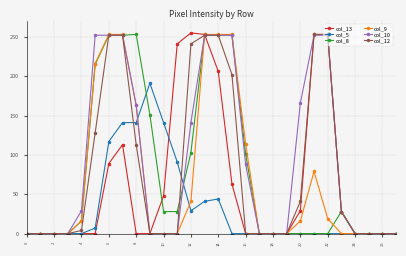

At how many categories does at least one series exceed 224?

11